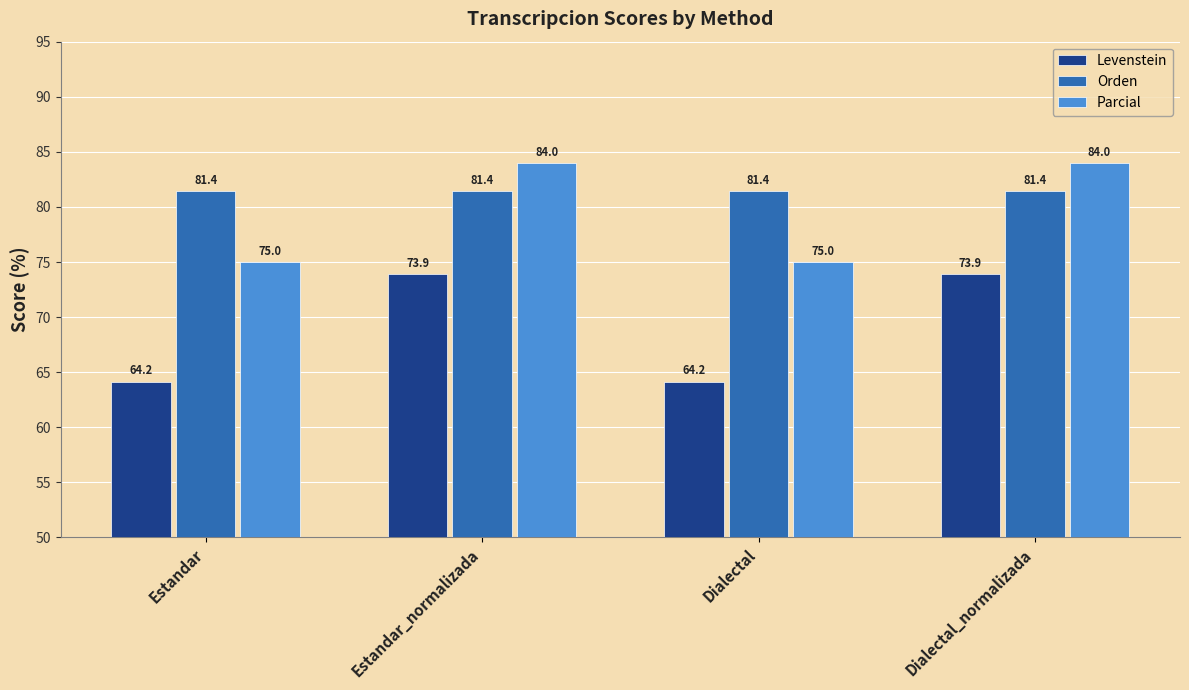

Between Estandar and Estandar_normalizada, which series saw the biggest shift?

Levenstein